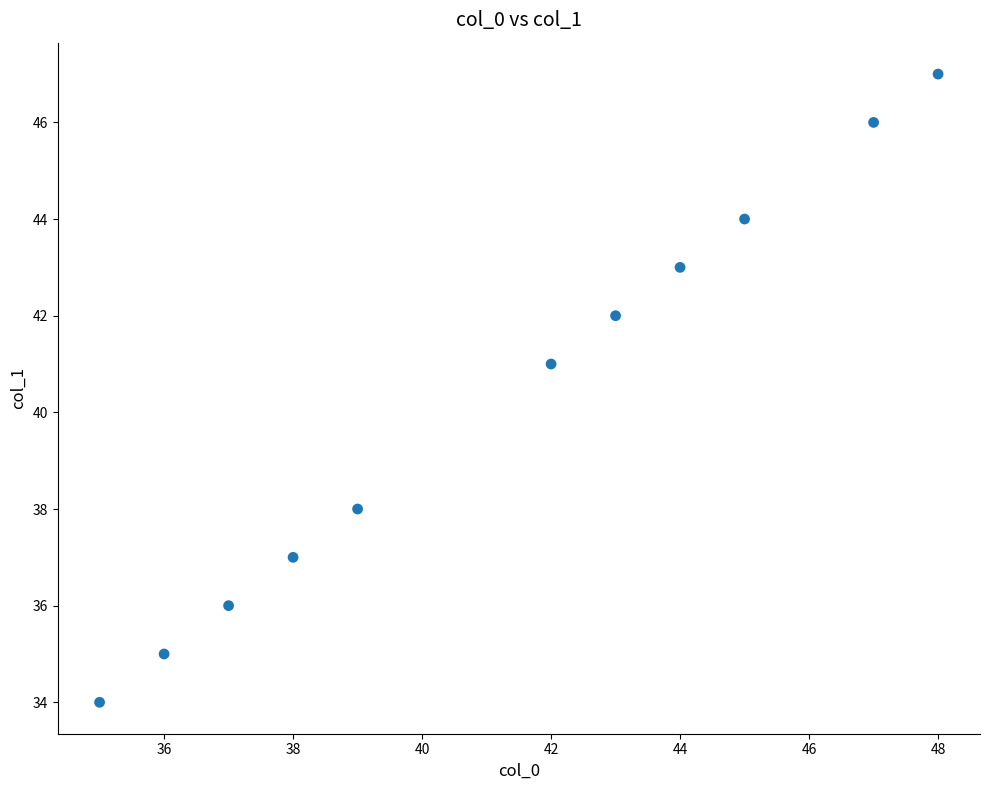

What is the range of Y values (max minus min)?

13